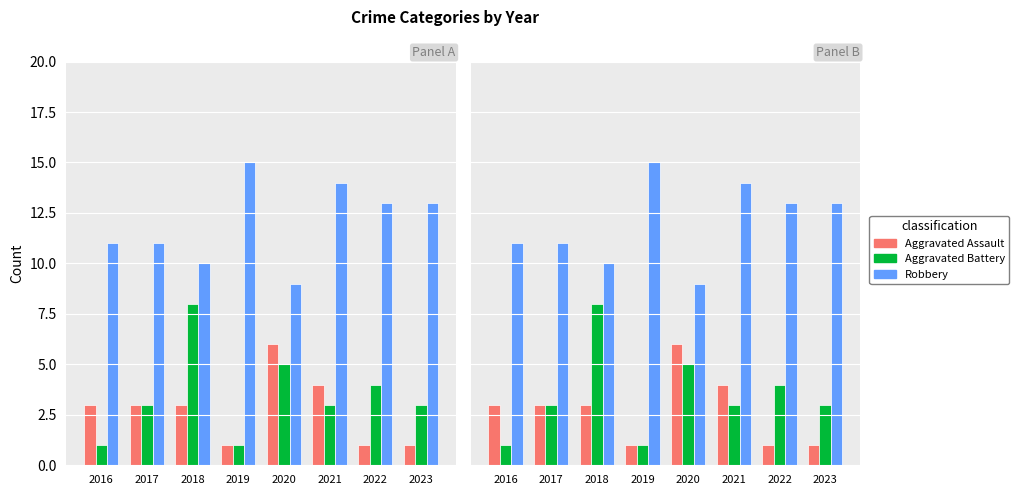

What is the spread (max minus min) of values at 2020?

4